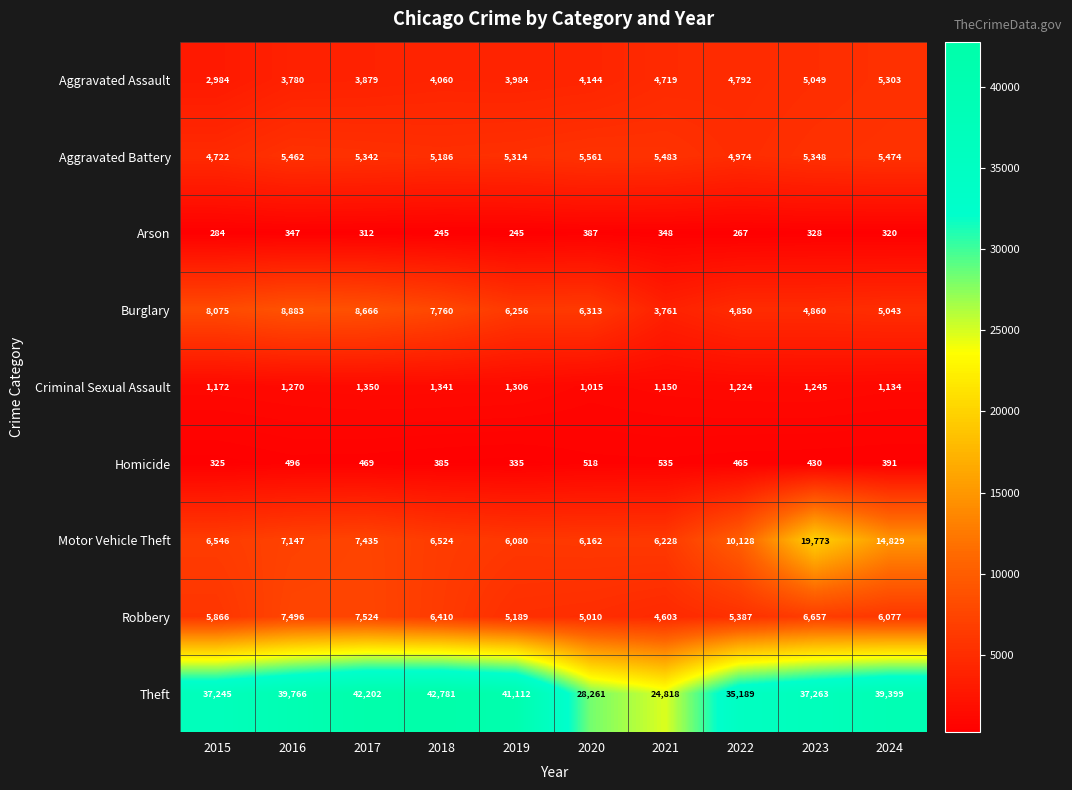

What is the average value of the Aggravated Battery series?

5287